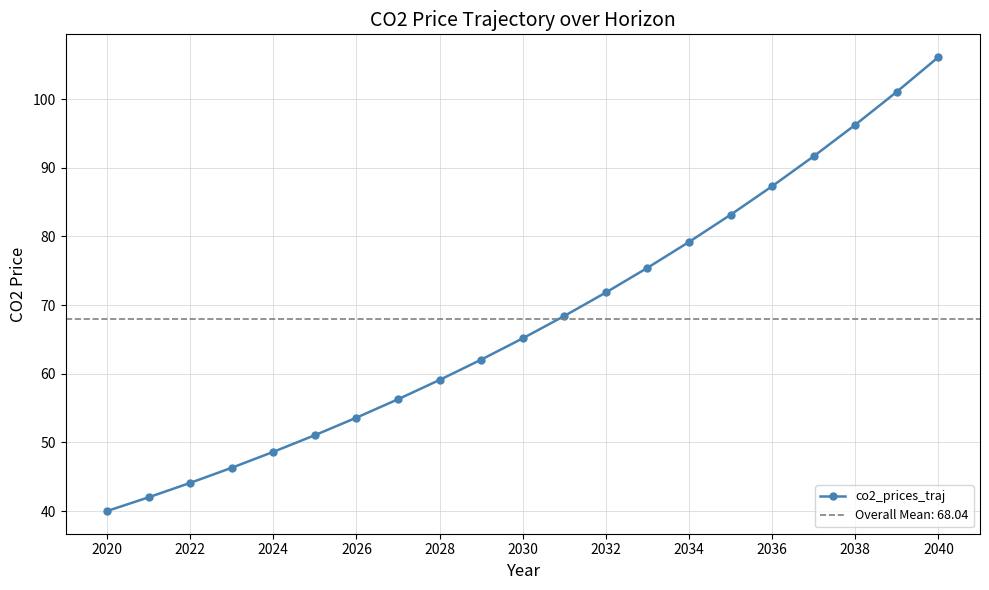

The co2_prices_traj series shows 65.2 at 2030. True or false?

True